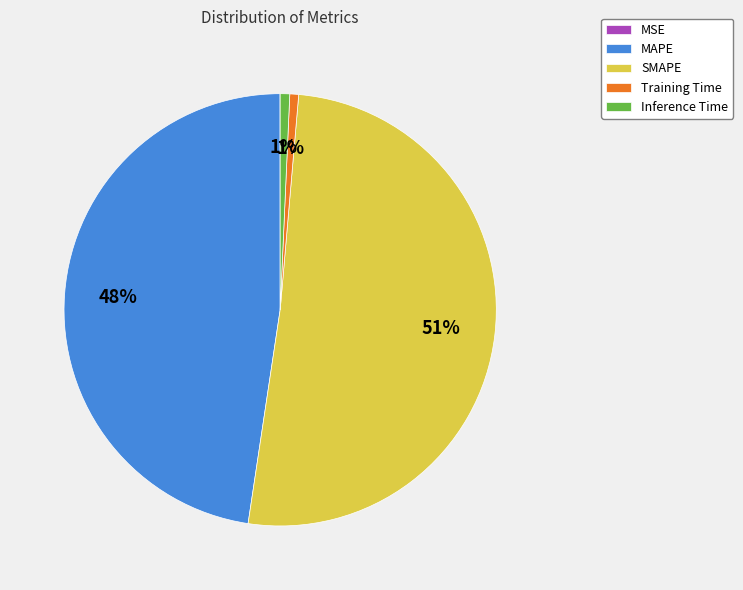

What is the majority slice?

SMAPE